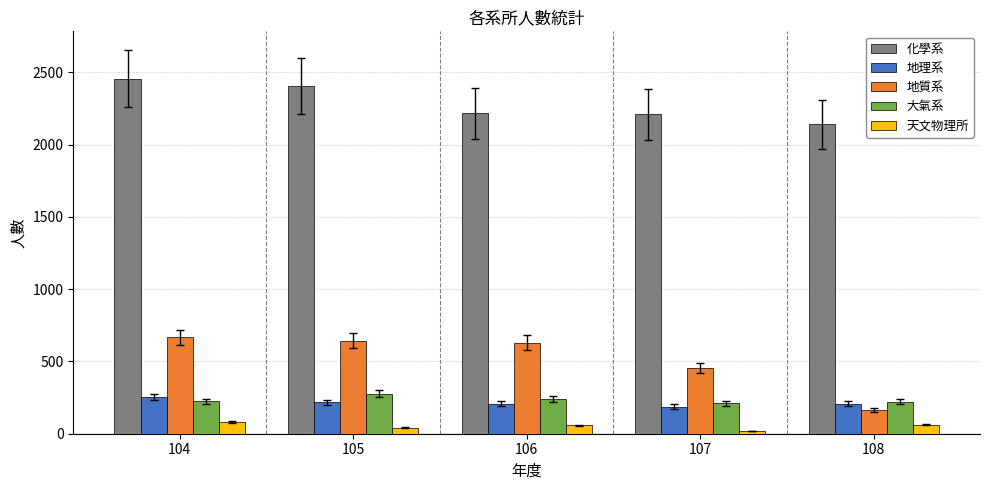

Rank the series at 104 from lowest to highest value.

天文物理所, 大氣系, 地理系, 地質系, 化學系